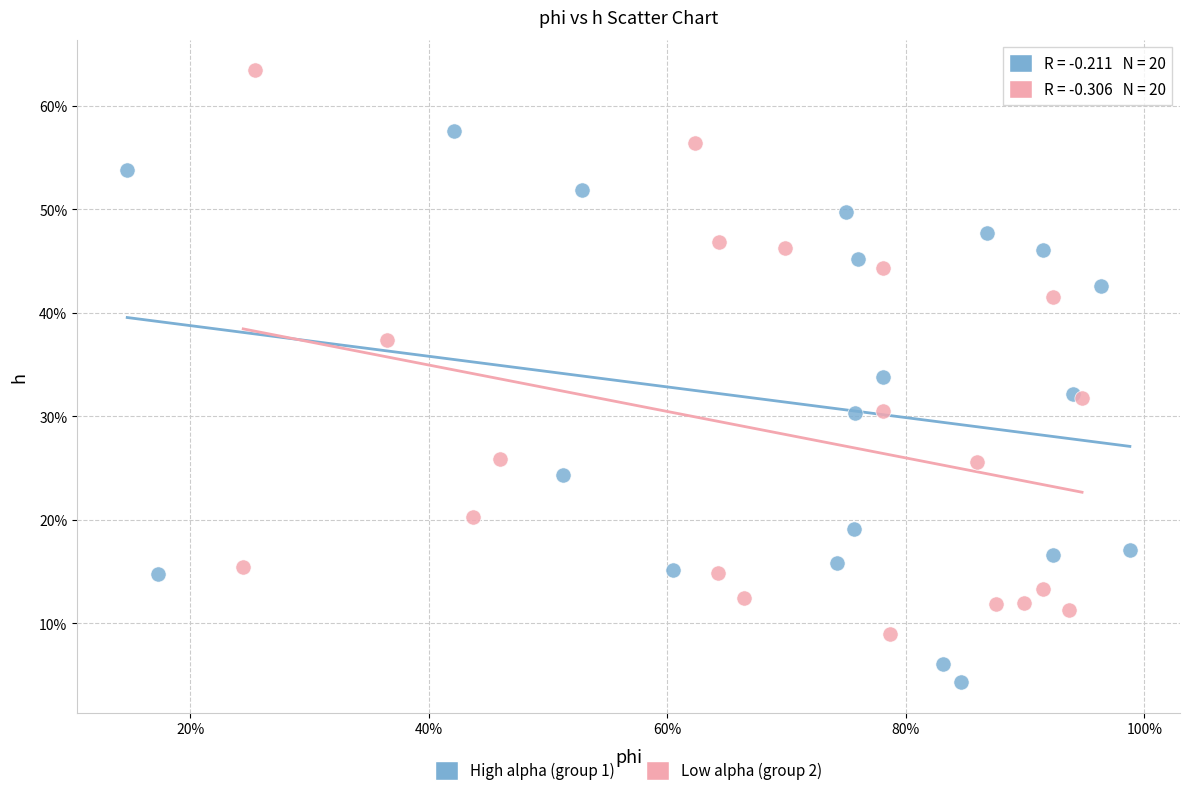

Which series reaches the maximum Y coordinate?

Low alpha (group 2)